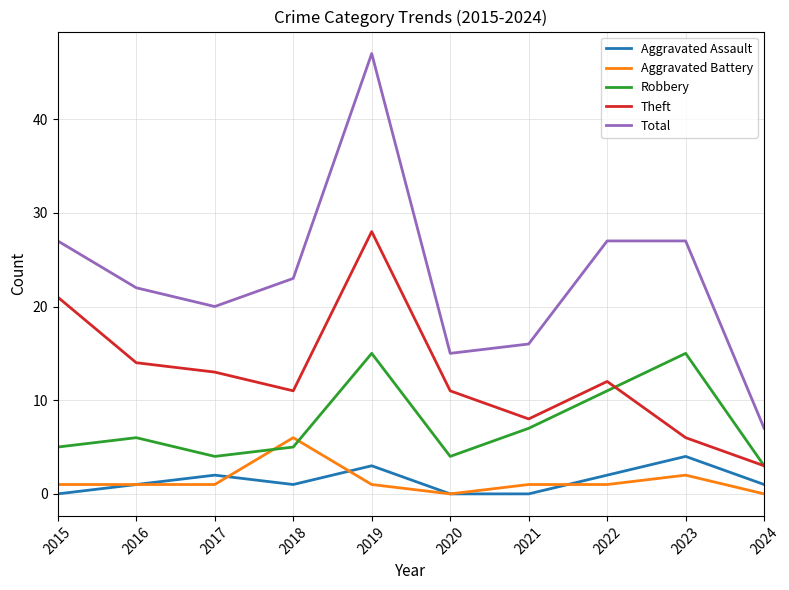

How many lines are shown in the chart?

5